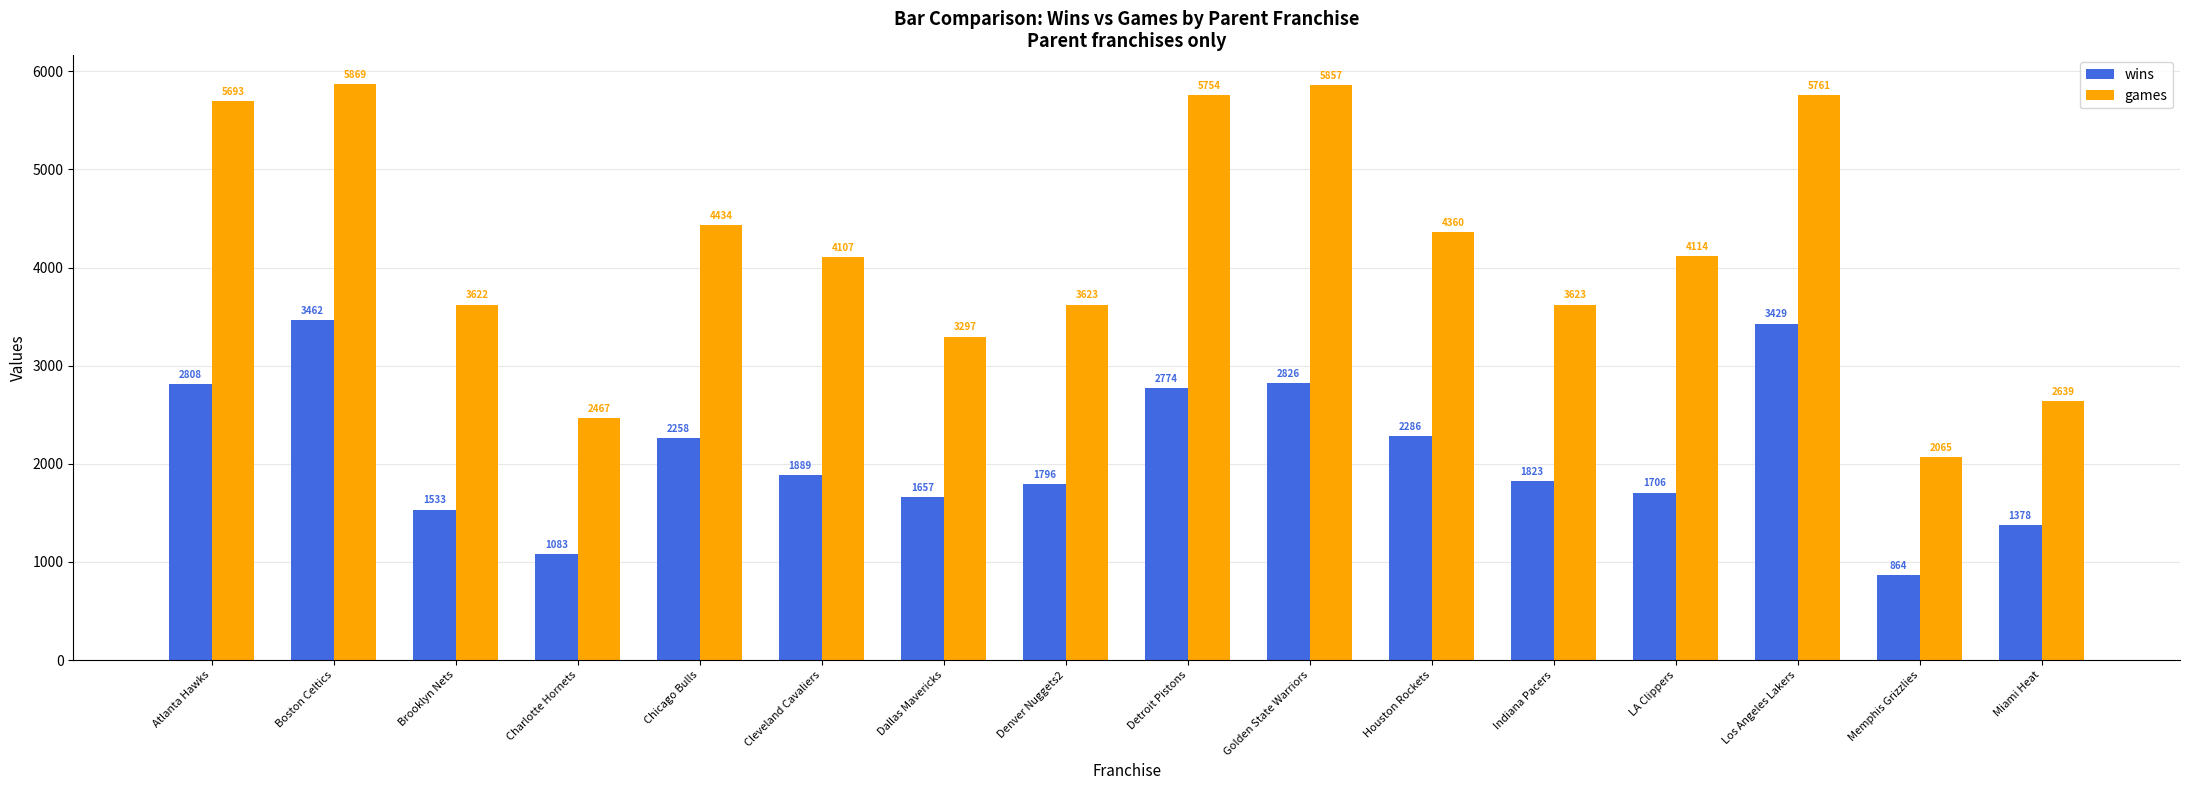

Does the chart contain stacked bars?

No